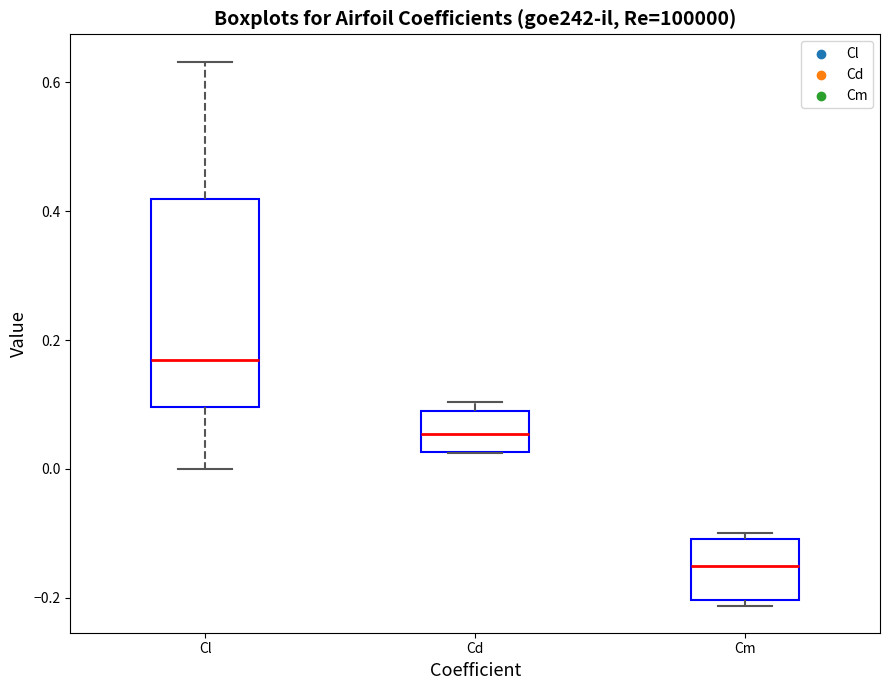

Reading left to right, read every box against the y-axis: the position of its median line, the range the box covers, and the ends of its whiskers. The values are not printed on the chart, so give them approximately, as read against the axis.

Cl: median 0.16, box 0.10 to 0.42, whiskers 0.00 to 0.64
Cd: median 0.06, box 0.02 to 0.10, whiskers 0.02 to 0.10 (just above the box's upper edge)
Cm: median -0.16, box -0.20 to -0.10, whiskers -0.22 to -0.10 (just above the box's upper edge)